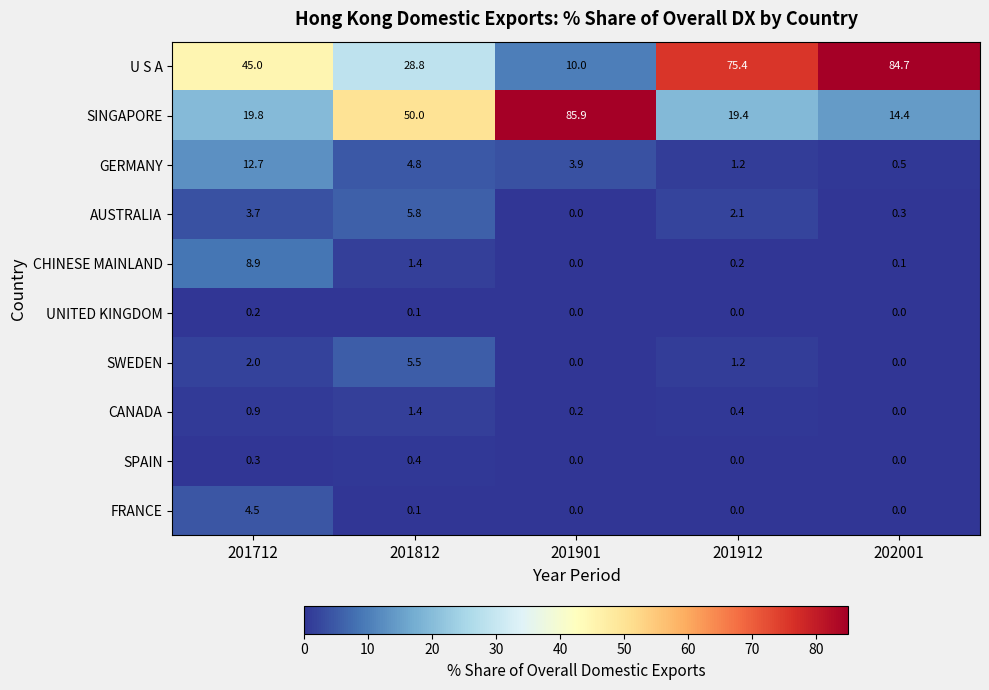

Which series changed the most between 201712 and 201901?

SINGAPORE